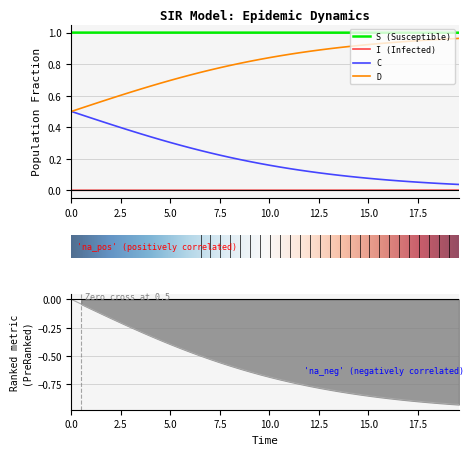

Does the chart have visible grid lines?

Yes